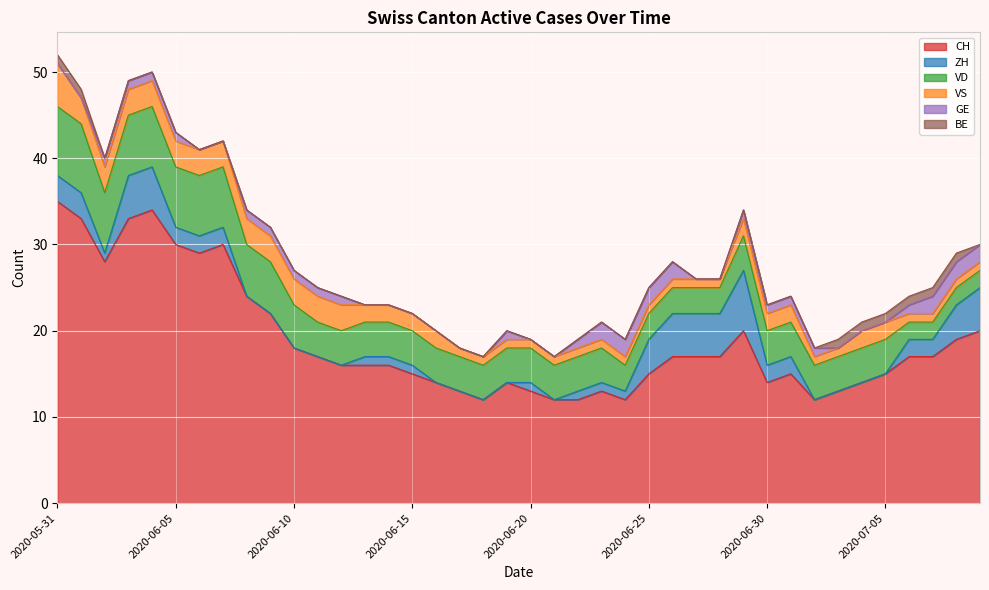

Does the chart display data point markers on the line(s)?

No